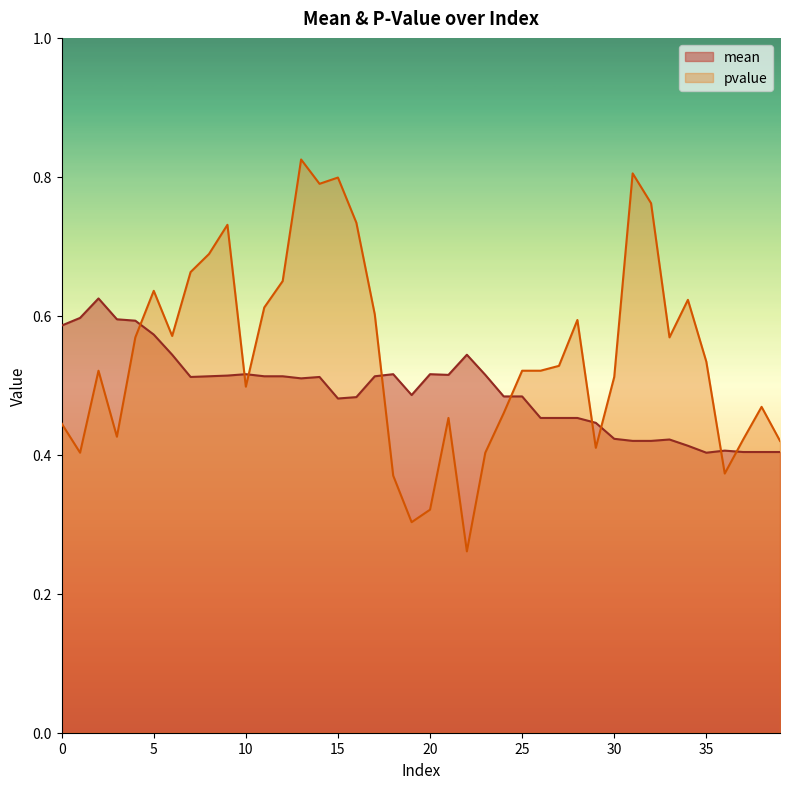

What is the value of the mean point at the 18th from the left?

0.5